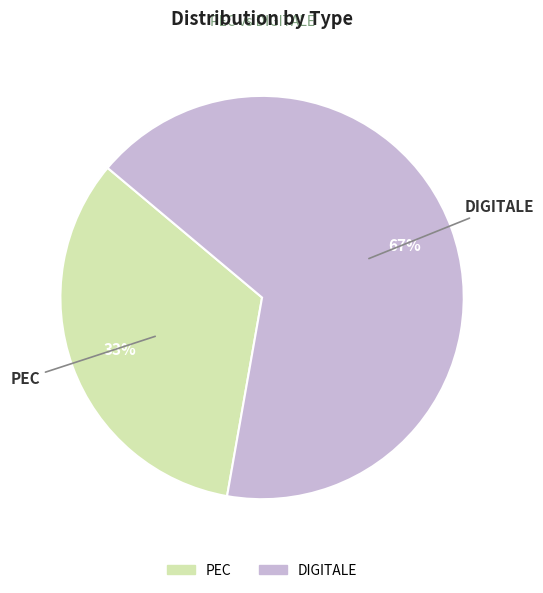

Between DIGITALE and PEC, which is larger?

DIGITALE